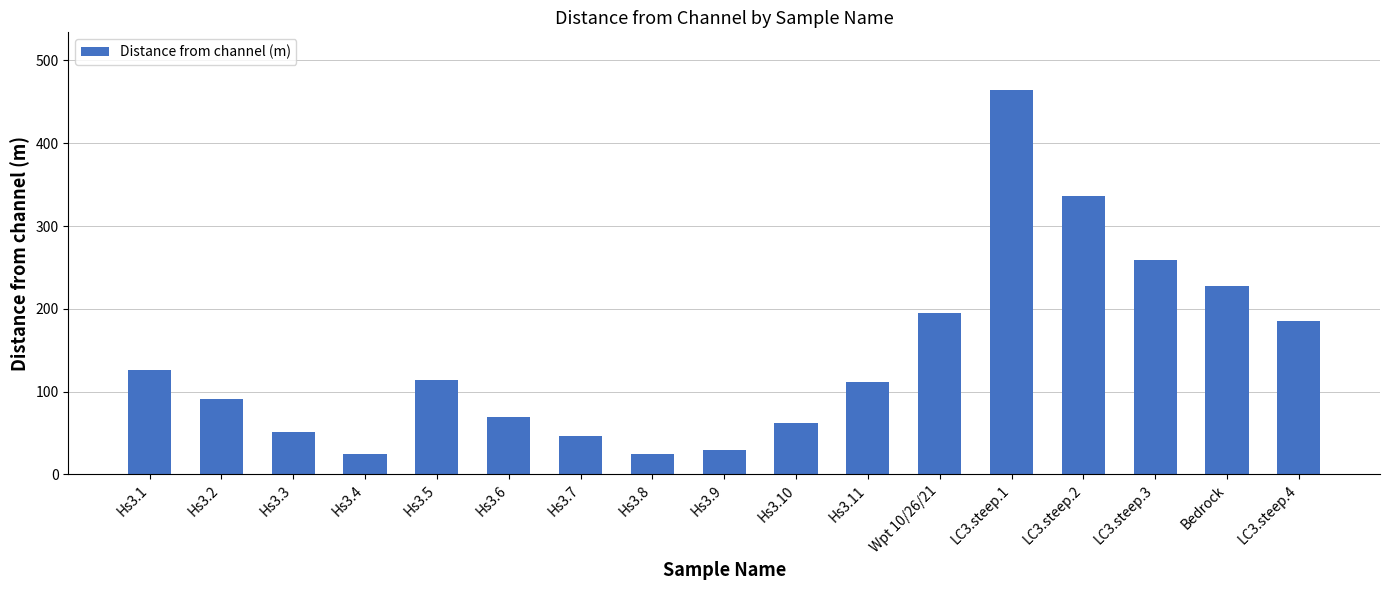

What position from the left is LC3.steep.3?

15